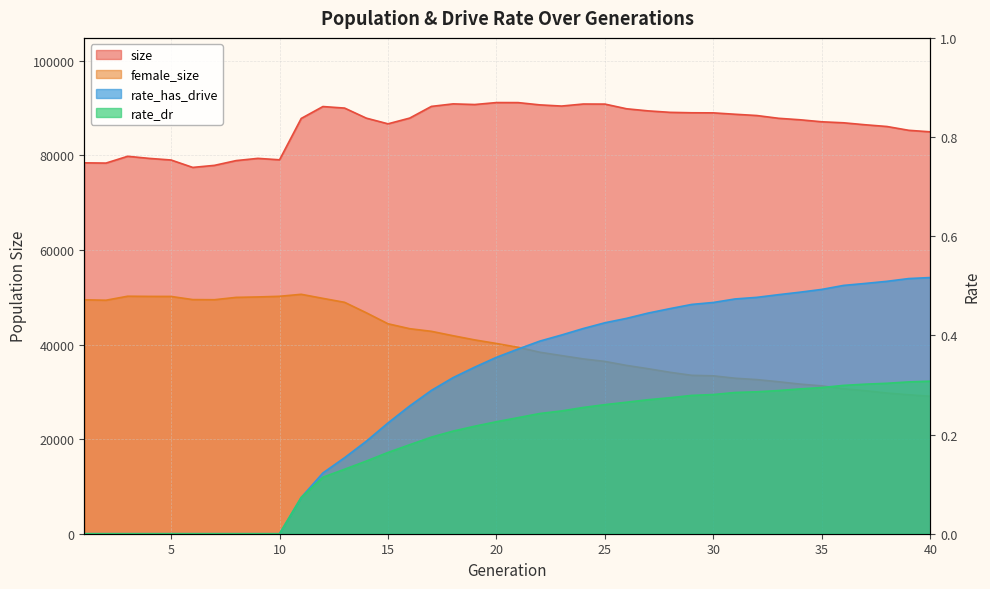

What is the value of the rate_dr point at the 33rd from the left?

0.3